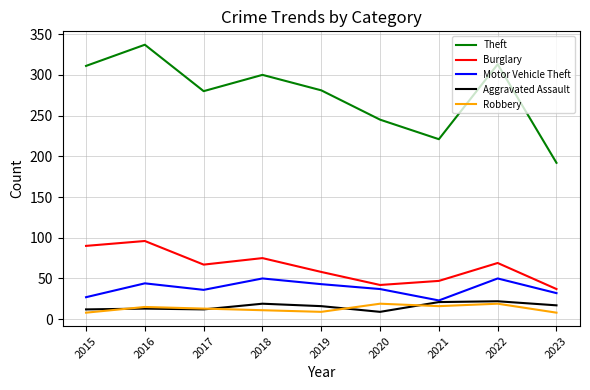

Is it true that Motor Vehicle Theft equals 43 at 2019?

True